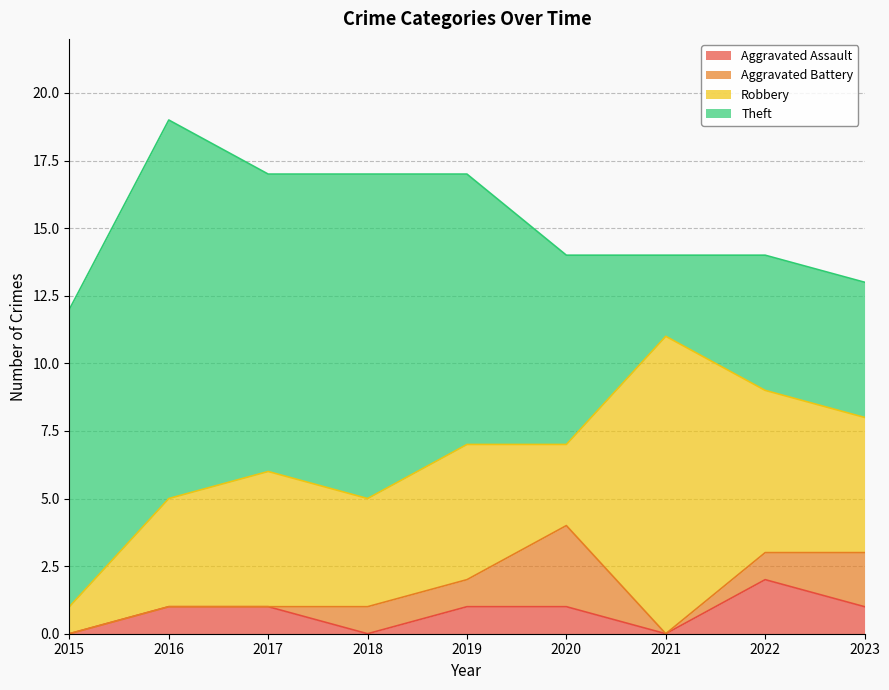

True or false: Theft and Robbery cross at least once.

True